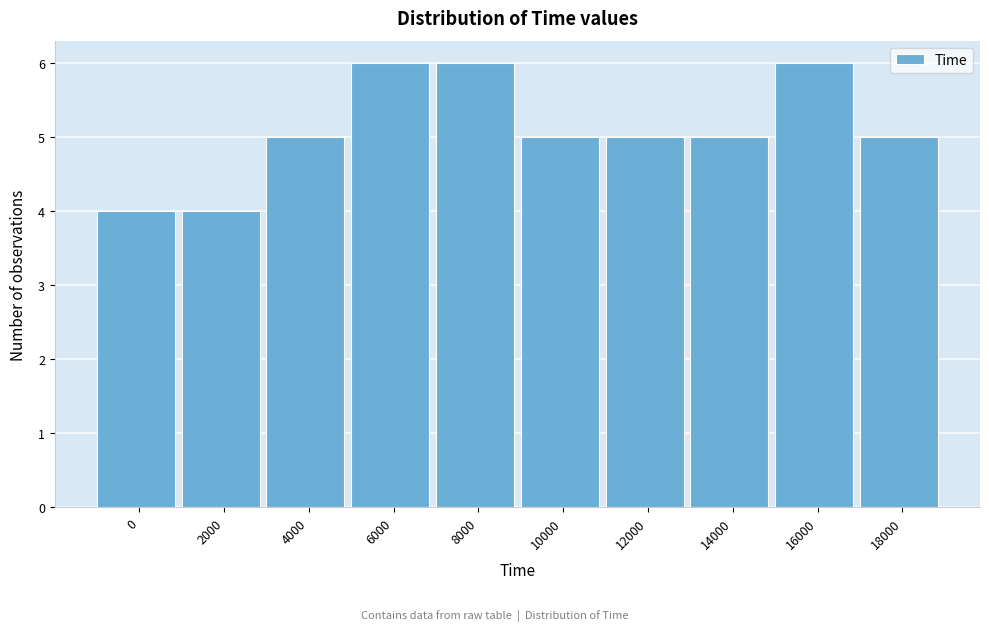

Reading left to right, transcribe all the data shown in this chart.

4	4	5	6	6	5	5	5	6	5